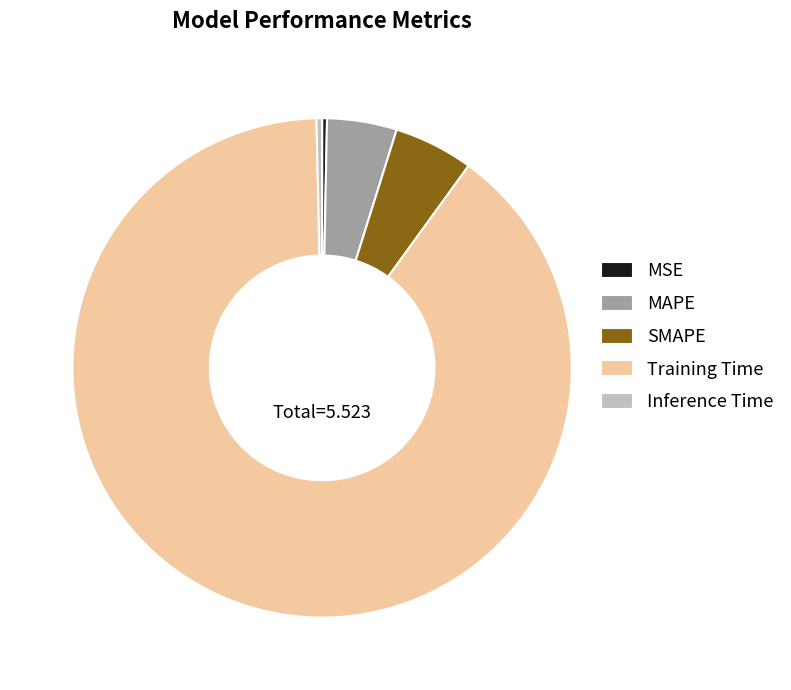

Which has a higher value, MSE or Training Time?

Training Time